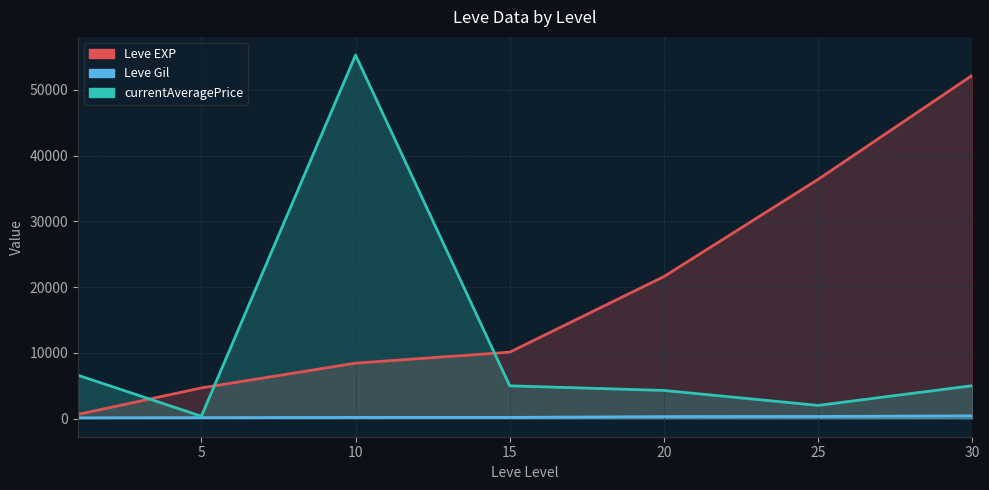

How many series are shown in this chart?

3